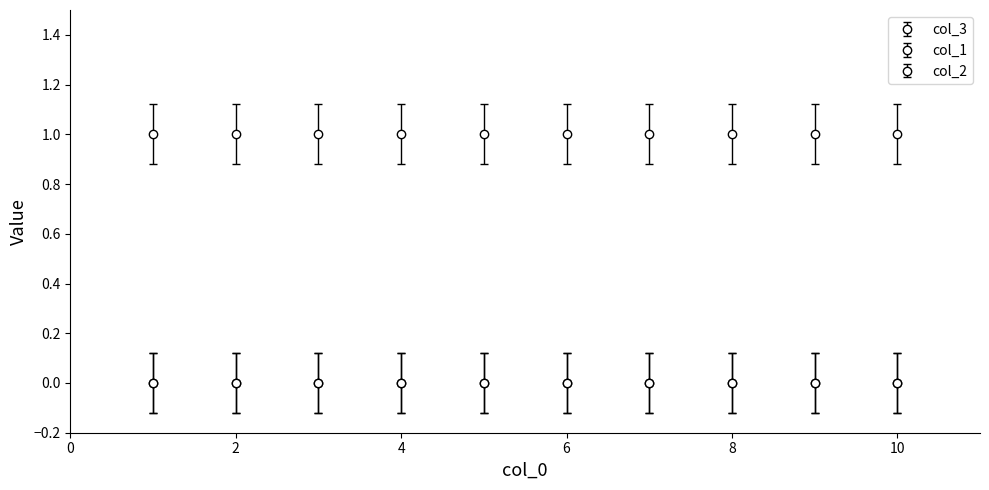

How many col_3 values are between 0 and 1?

10